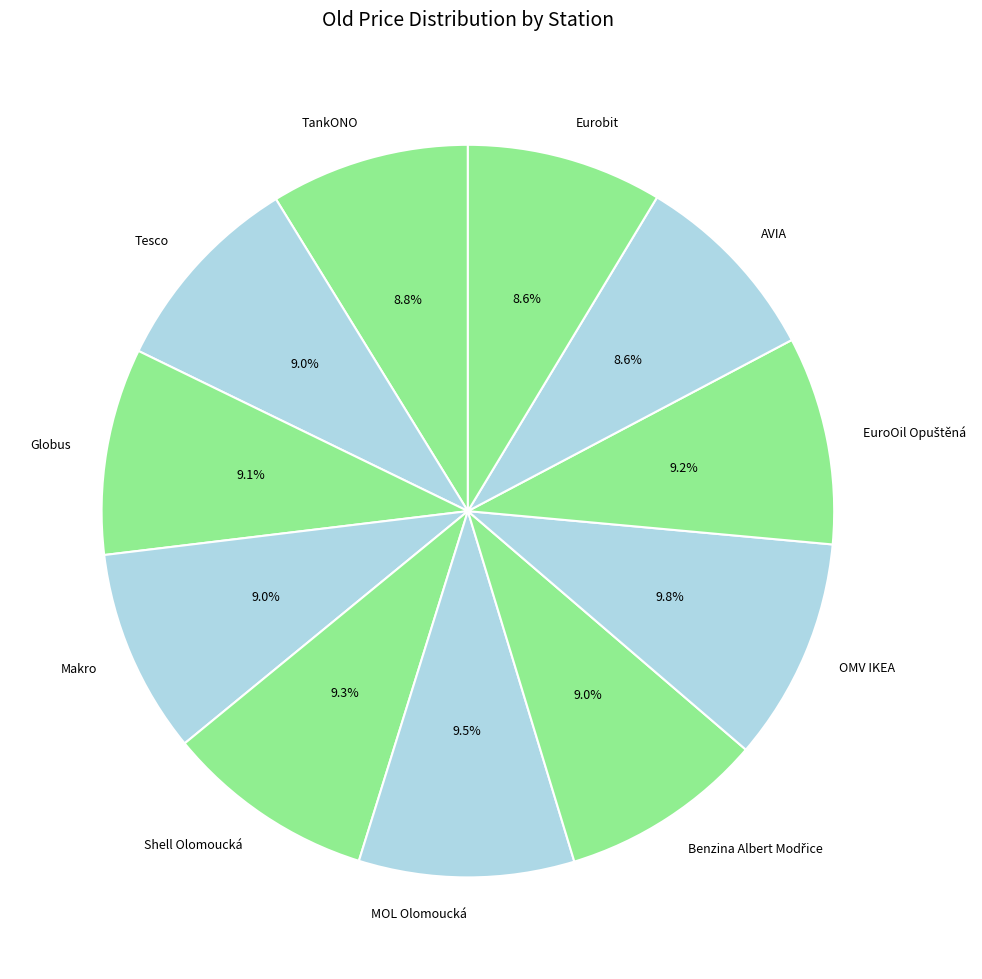

How many segments does this pie chart have?

11